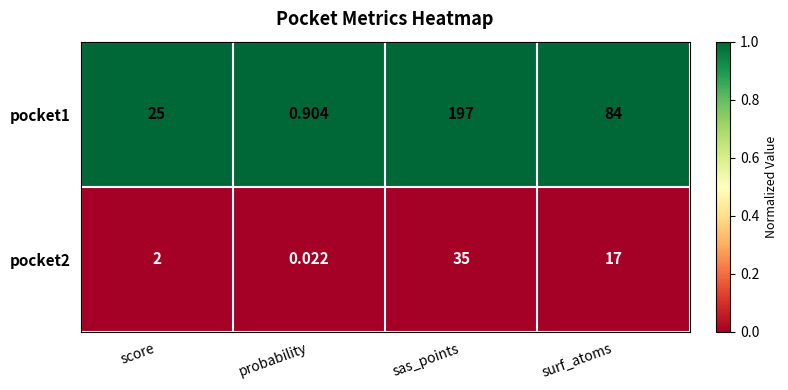

List the series in order of their overall mean, lowest first.

pocket2, pocket1